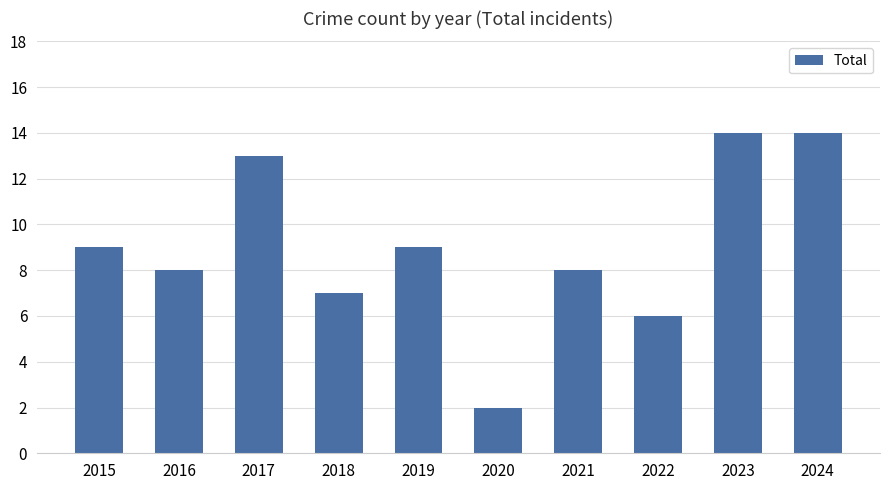

The chart shows a value of 13 at 2017. True or false?

True